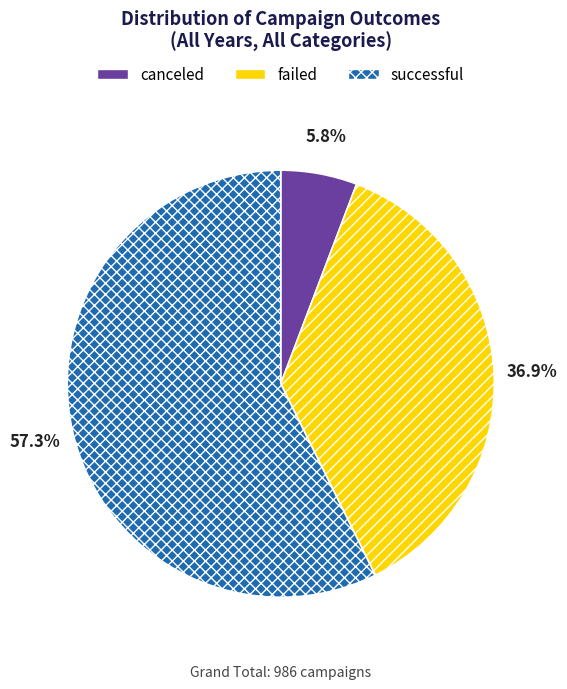

Rank the categories by value from lowest to highest.

canceled, failed, successful